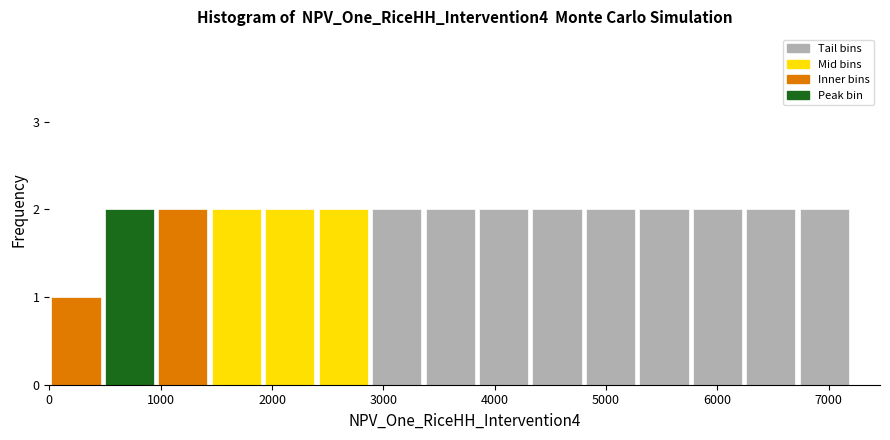

Reading left to right, transcribe this chart: for each bar, give the range it covers on the x-axis and its height. Neither the bar edges nor the heights are printed on the chart, so give them approximately, as read against the axes.

0 to 480: 1
480 to 960: 2
960 to 1440: 2
1440 to 1920: 2
1920 to 2400: 2
2400 to 2880: 2
2880 to 3360: 2
3360 to 3840: 2
3840 to 4320: 2
4320 to 4800: 2
4800 to 5280: 2
5280 to 5760: 2
5760 to 6240: 2
6240 to 6720: 2
6720 to 7200: 2